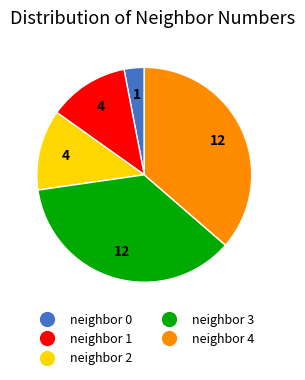

Is there any slice that represents more than half of the pie?

No